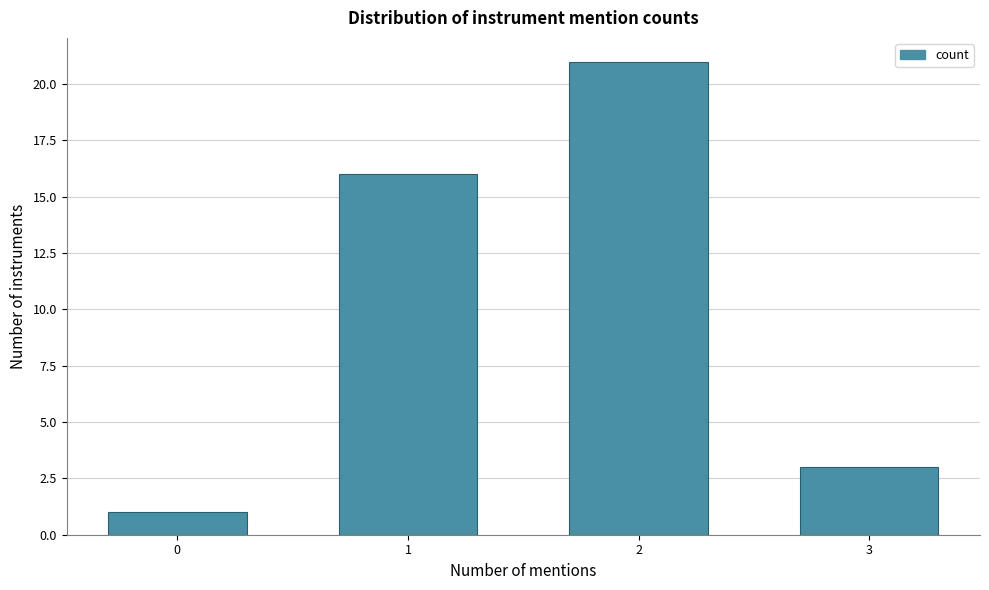

Reading right to left, what are all the values shown in this chart?

3=3	2=21	1=16	0=1